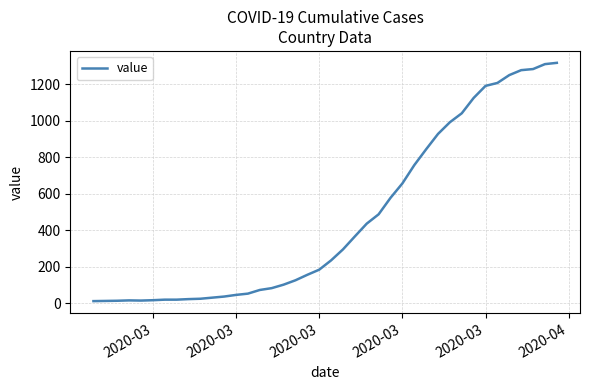

What is the difference between the maximum and minimum values?

1304